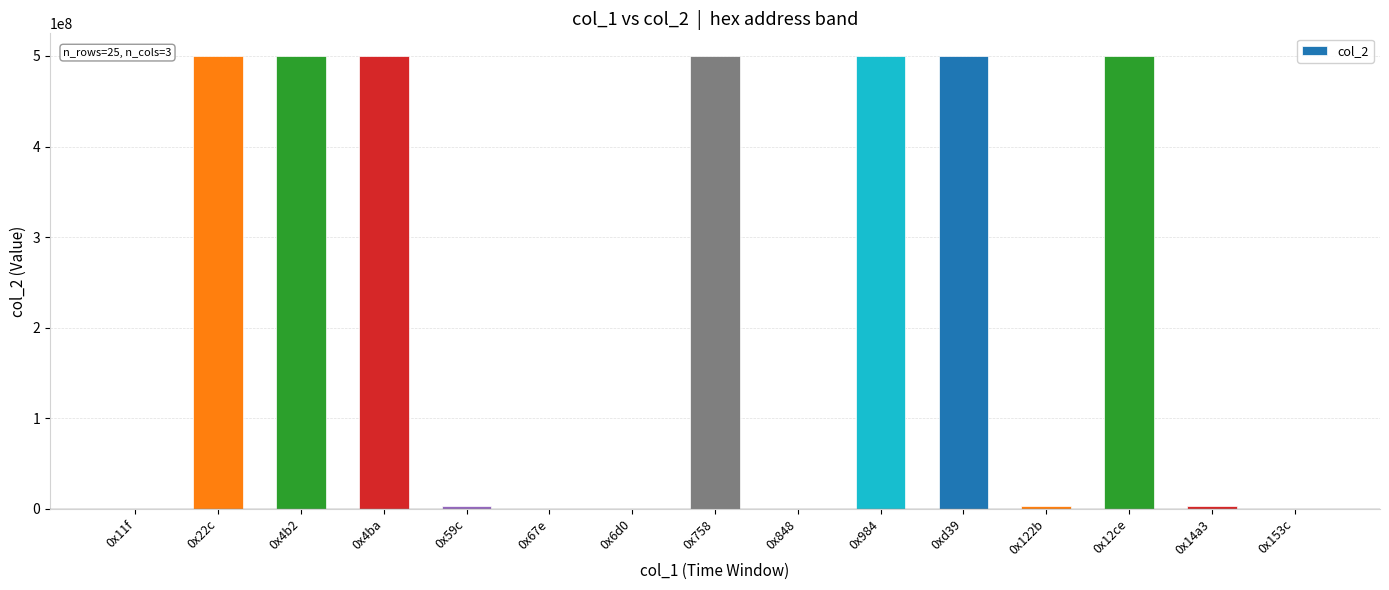

The value at 0x4b2 is 500000000. True or false?

True